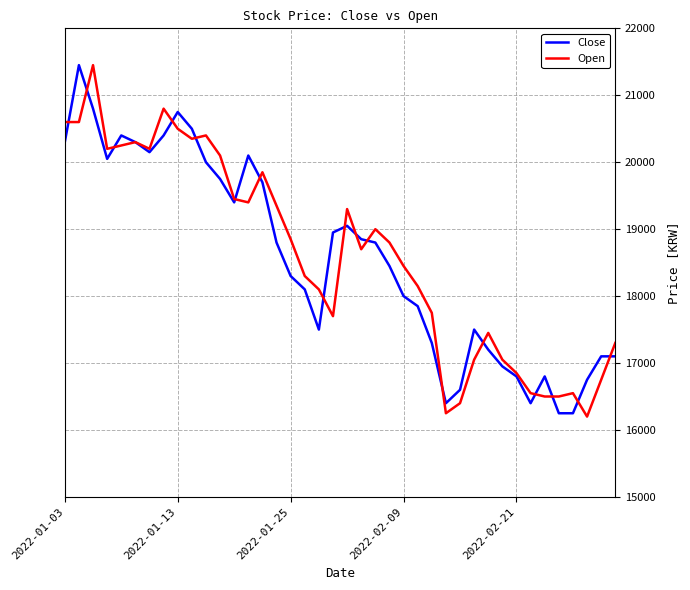

At how many categories does at least one series exceed 20034?

13